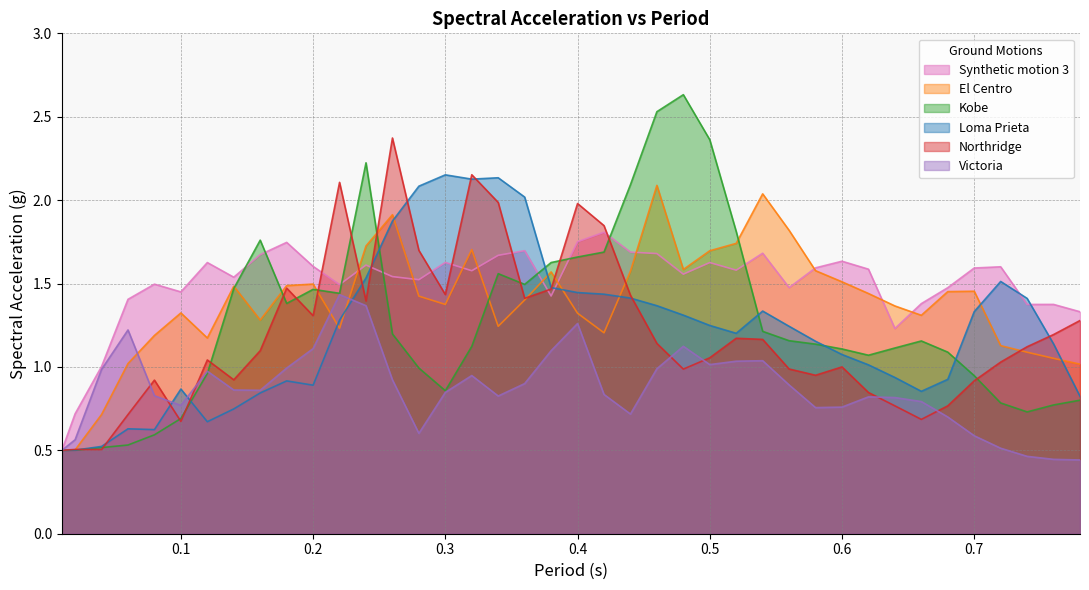

What position from the right is 0.6?

10